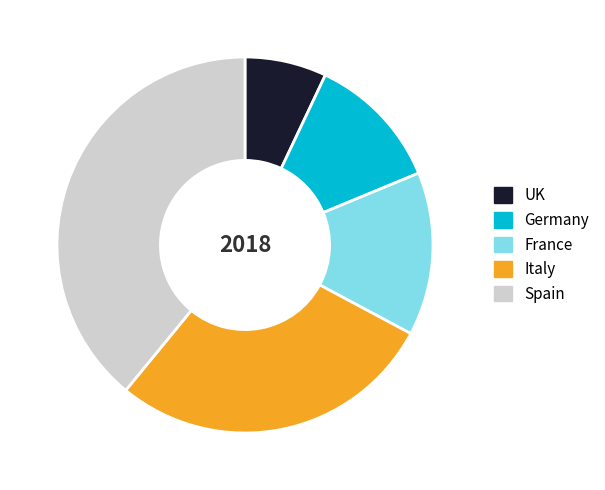

Is there a majority slice in this chart?

No